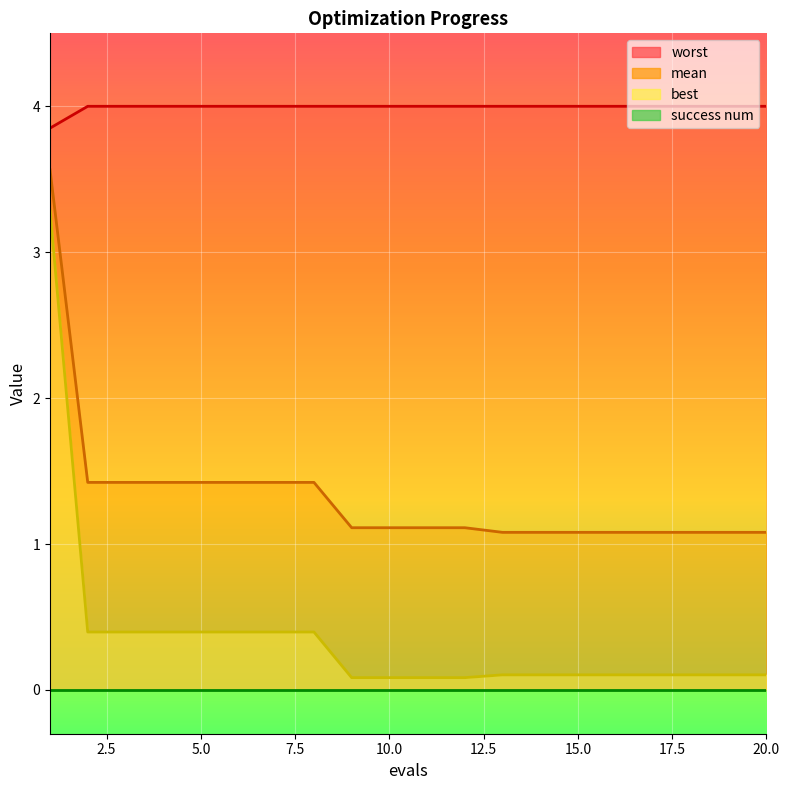

What is the minimum value shown in the chart?

0.1